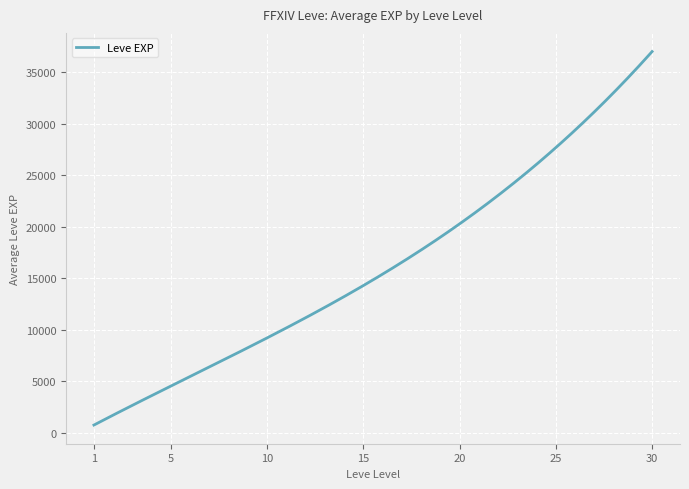

What is the minimum value shown in the chart?

734.8